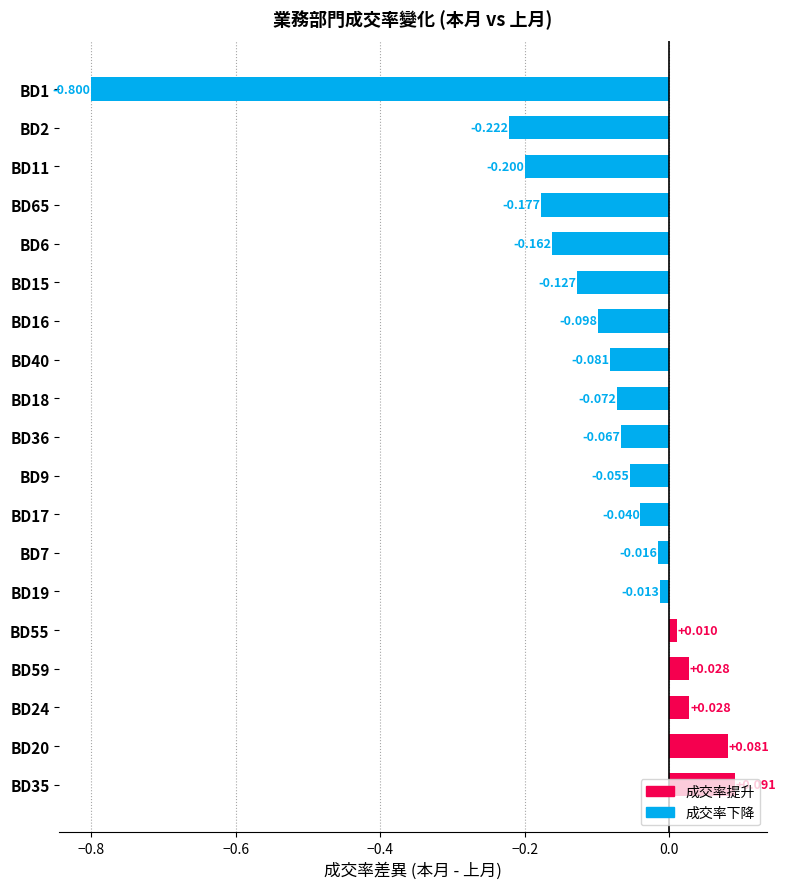

At which label is the value closest to 0?

BD55